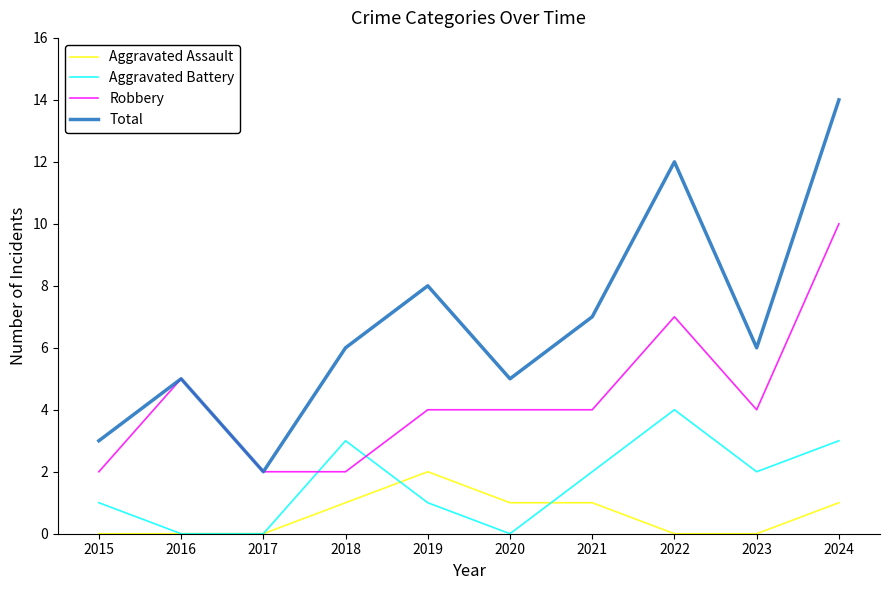

Is this an area chart (filled region under the line)?

No